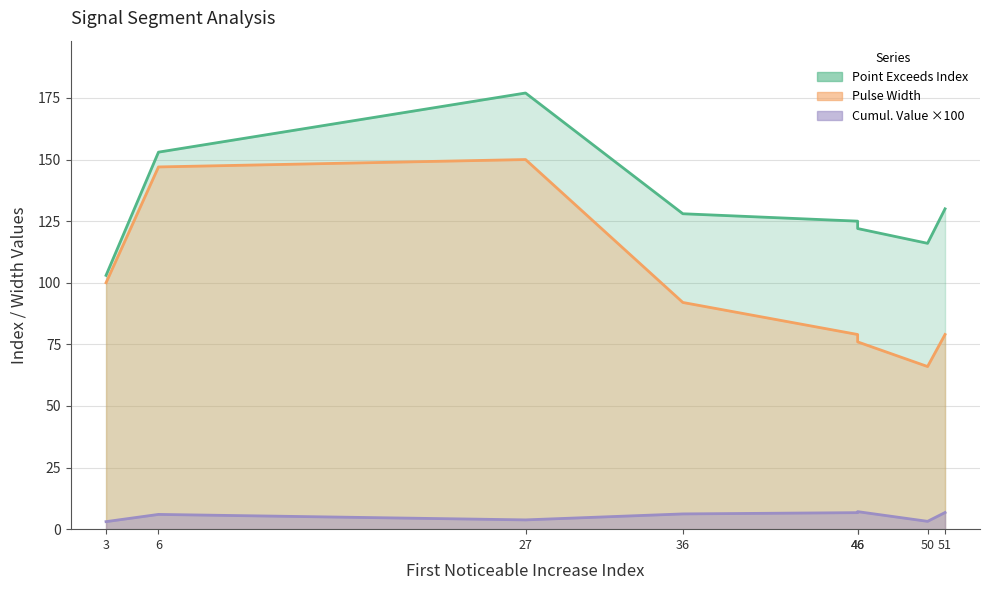

List the labels in order of Pulse_Width value, largest first.

27, 6, 3, 36, 51, 46, 46, 50